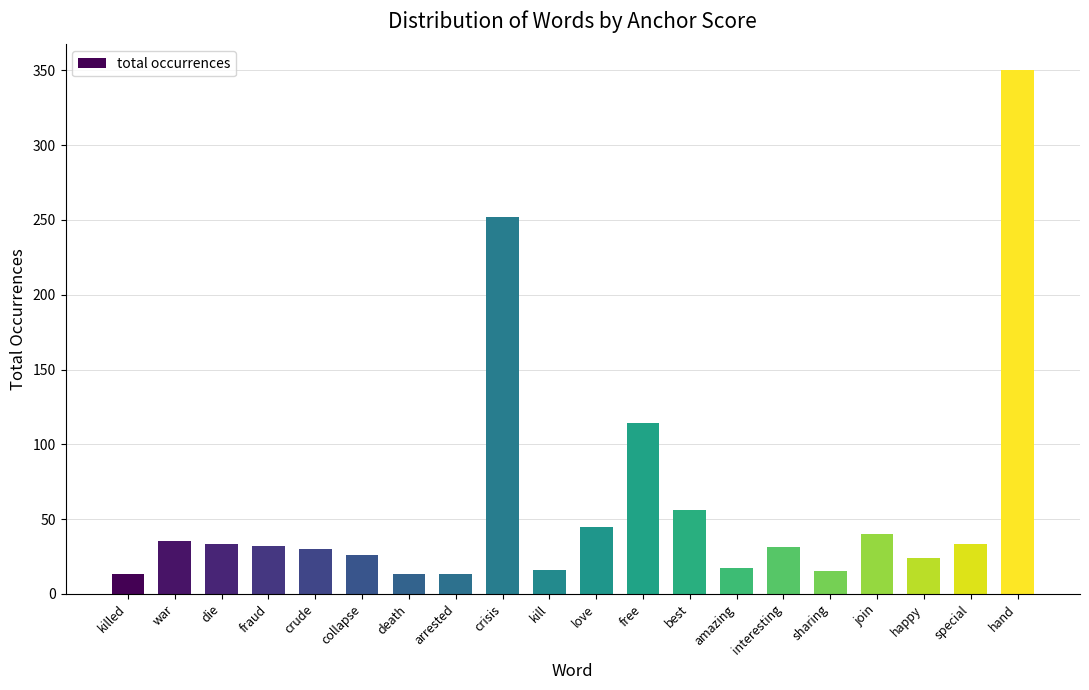

What is the difference between the maximum and minimum values?

337